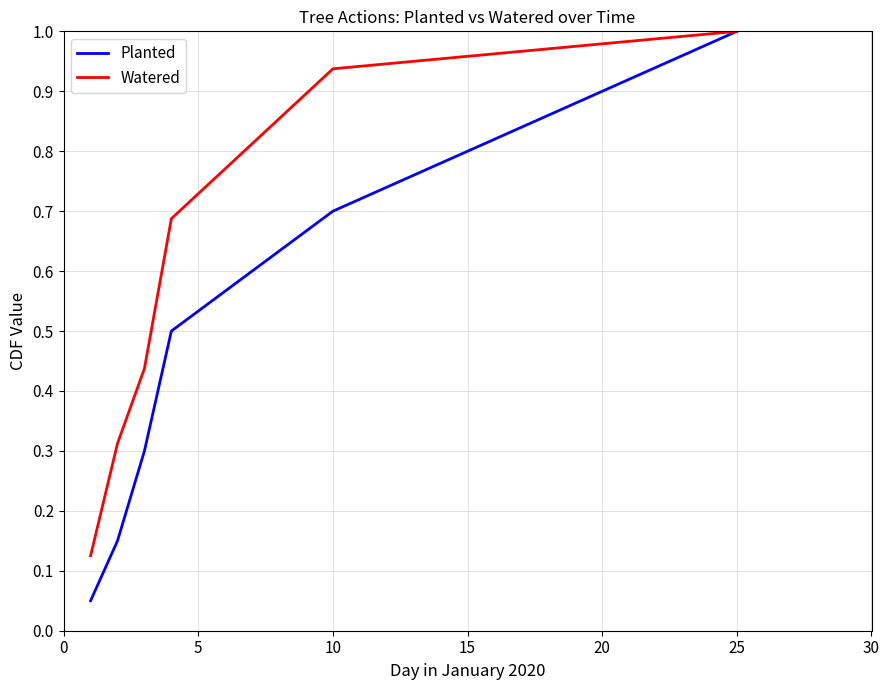

What is the highest value of the Planted series?

1.0